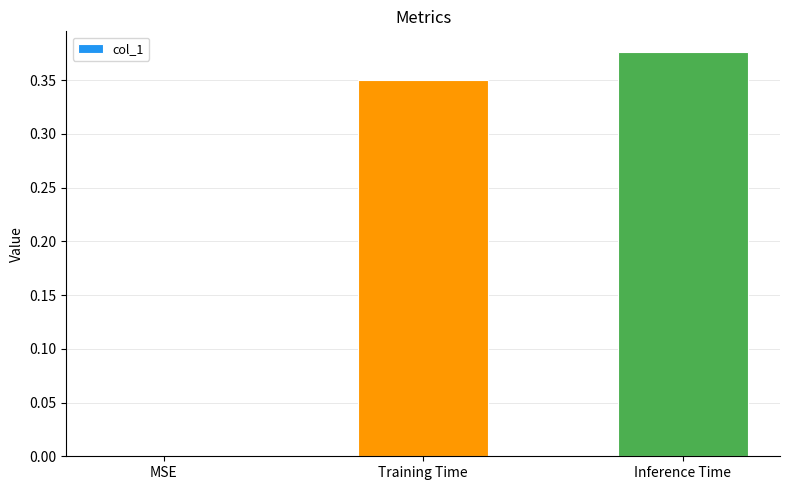

True or false: the data shows 0.6 at Inference Time.

False